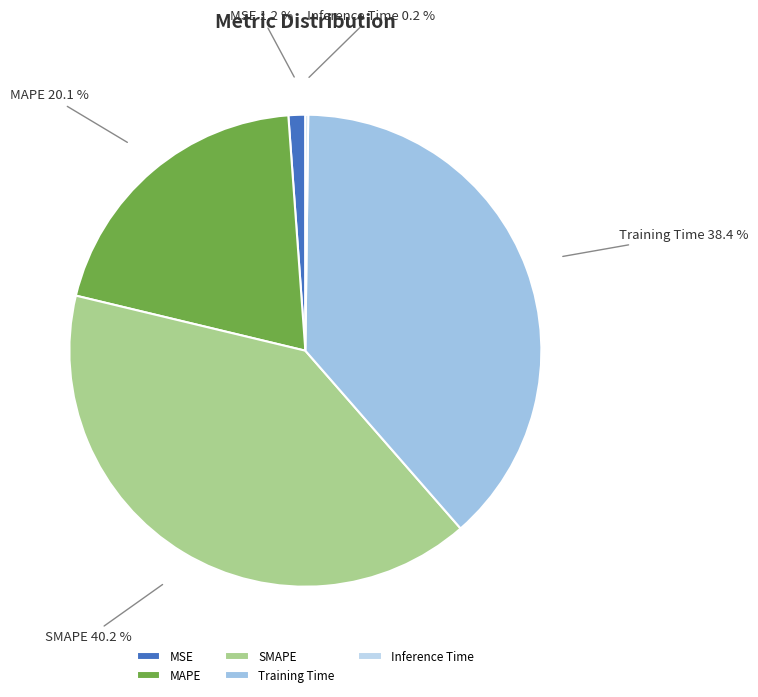

To the nearest percent, what percentage of the pie is SMAPE?

40%